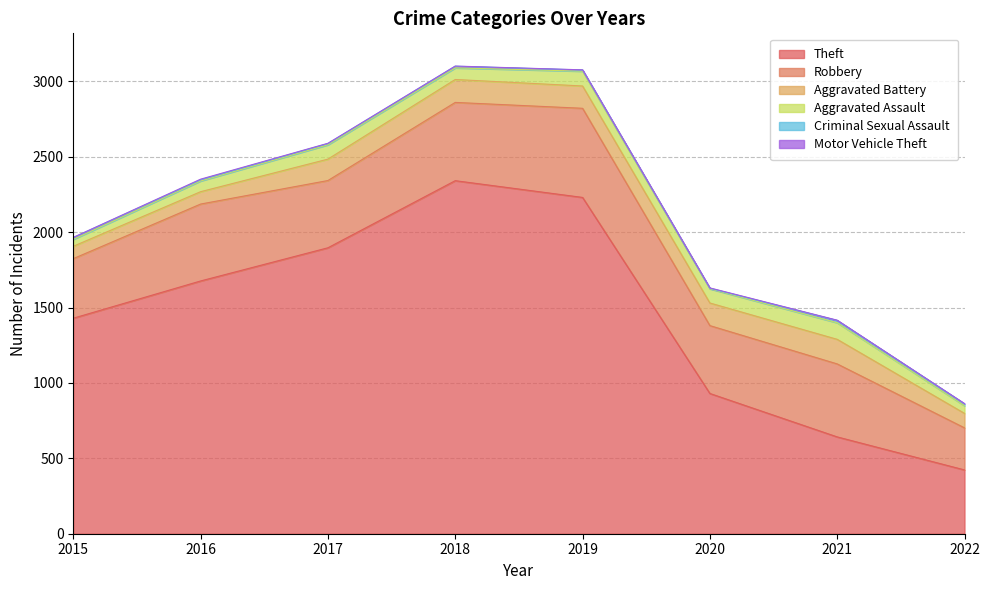

Reading left to right, transcribe all the data shown in this chart.

Theft: 2015=1429	2016=1676	2017=1896	2018=2341	2019=2230	2020=930	2021=642	2022=423
Robbery: 2015=395	2016=510	2017=446	2018=519	2019=591	2020=450	2021=484	2022=279
Aggravated Battery: 2015=82	2016=82	2017=142	2018=152	2019=148	2020=150	2021=163	2022=96
Aggravated Assault: 2015=46	2016=71	2017=95	2018=77	2019=98	2020=94	2021=110	2022=51
Criminal Sexual Assault: 2015=12	2016=8	2017=8	2018=11	2019=8	2020=3	2021=15	2022=12
Motor Vehicle Theft: 2015=1	2016=4	2017=2	2018=1	2019=1	2020=3	2021=2	2022=2